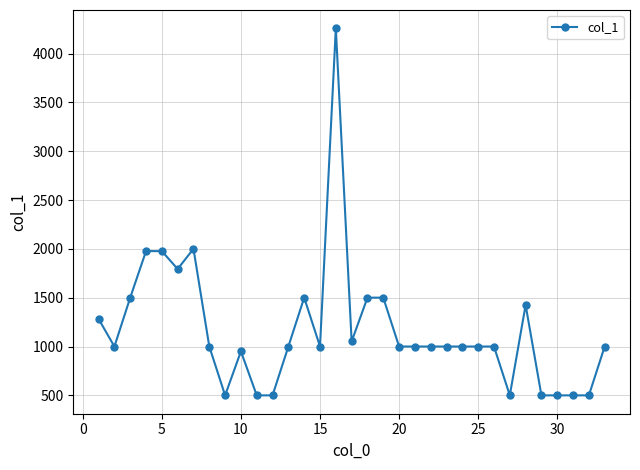

What is the smallest value displayed?

500.2